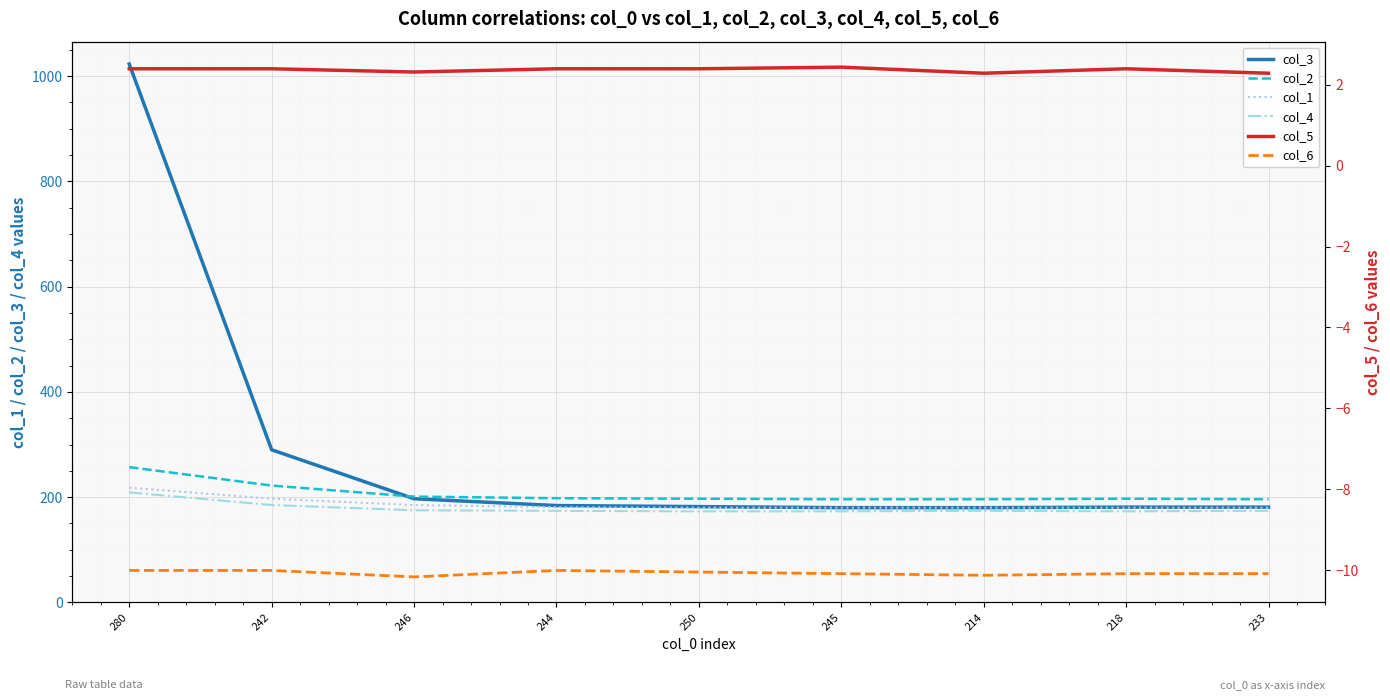

True or false: col_5 and col_2 intersect in this chart.

False